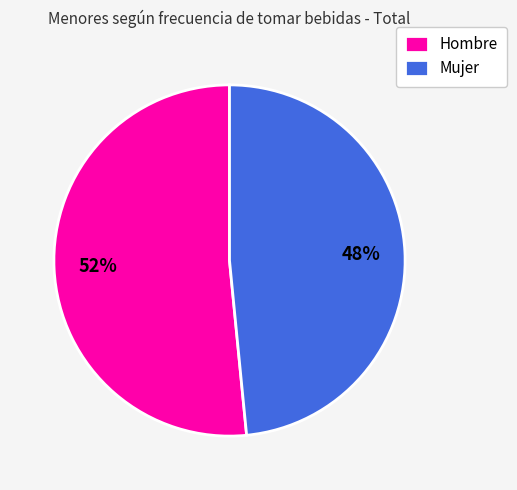

Count the number of slices in the pie.

2